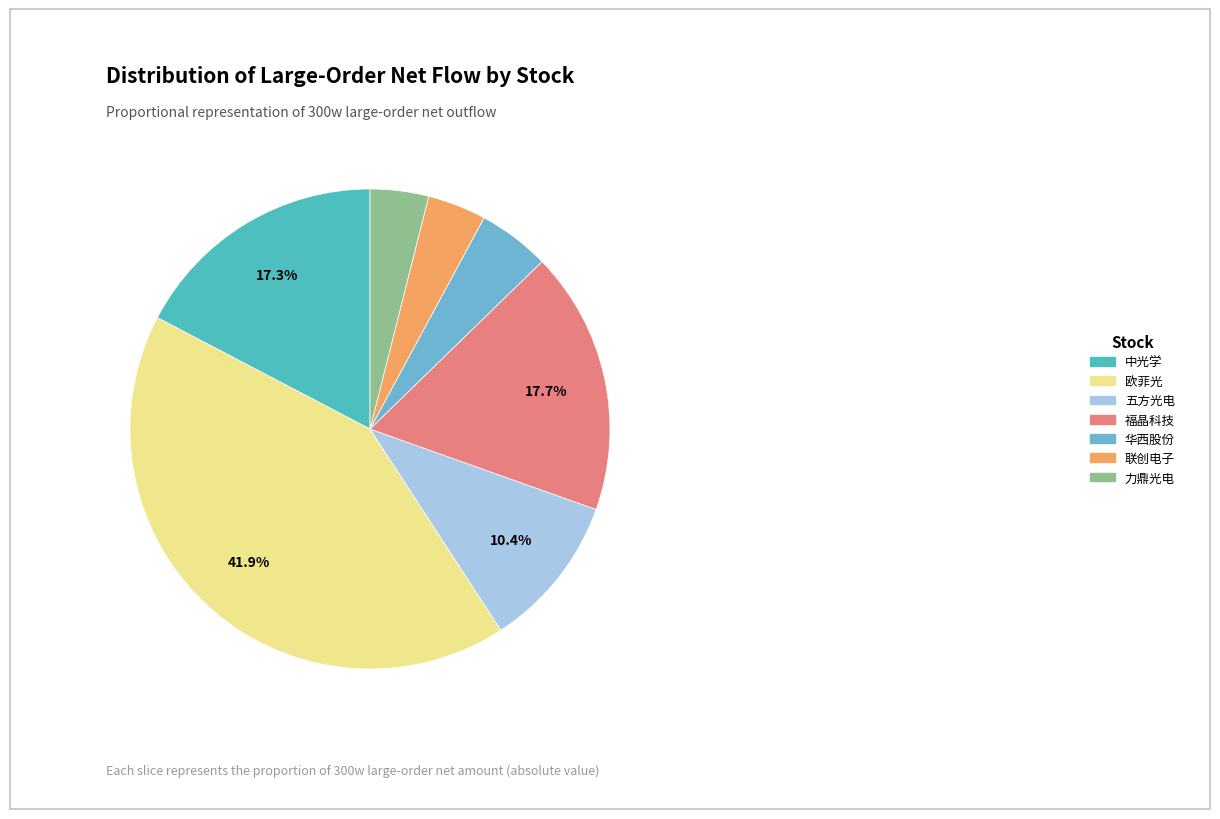

What percentage is NOT represented by 福晶科技?

82.3%